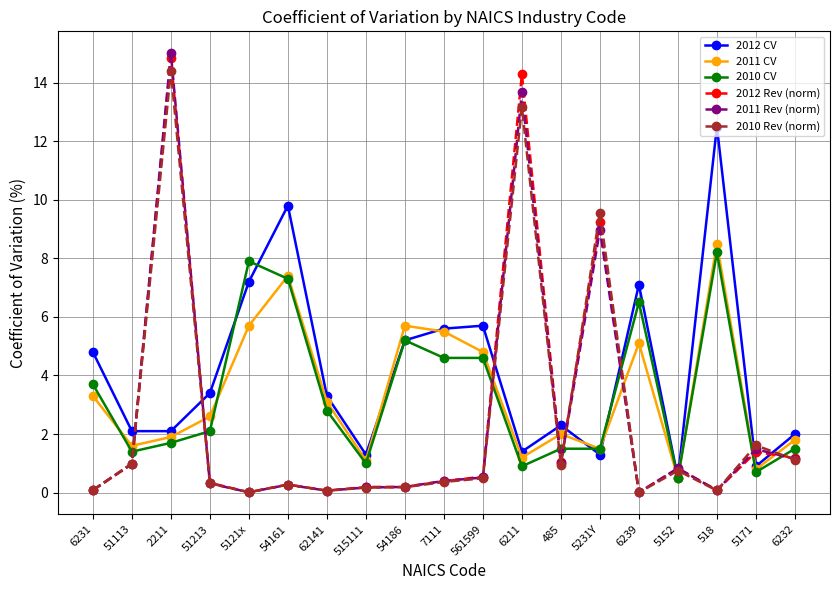

What is the total value across all series at 5152?

3.9